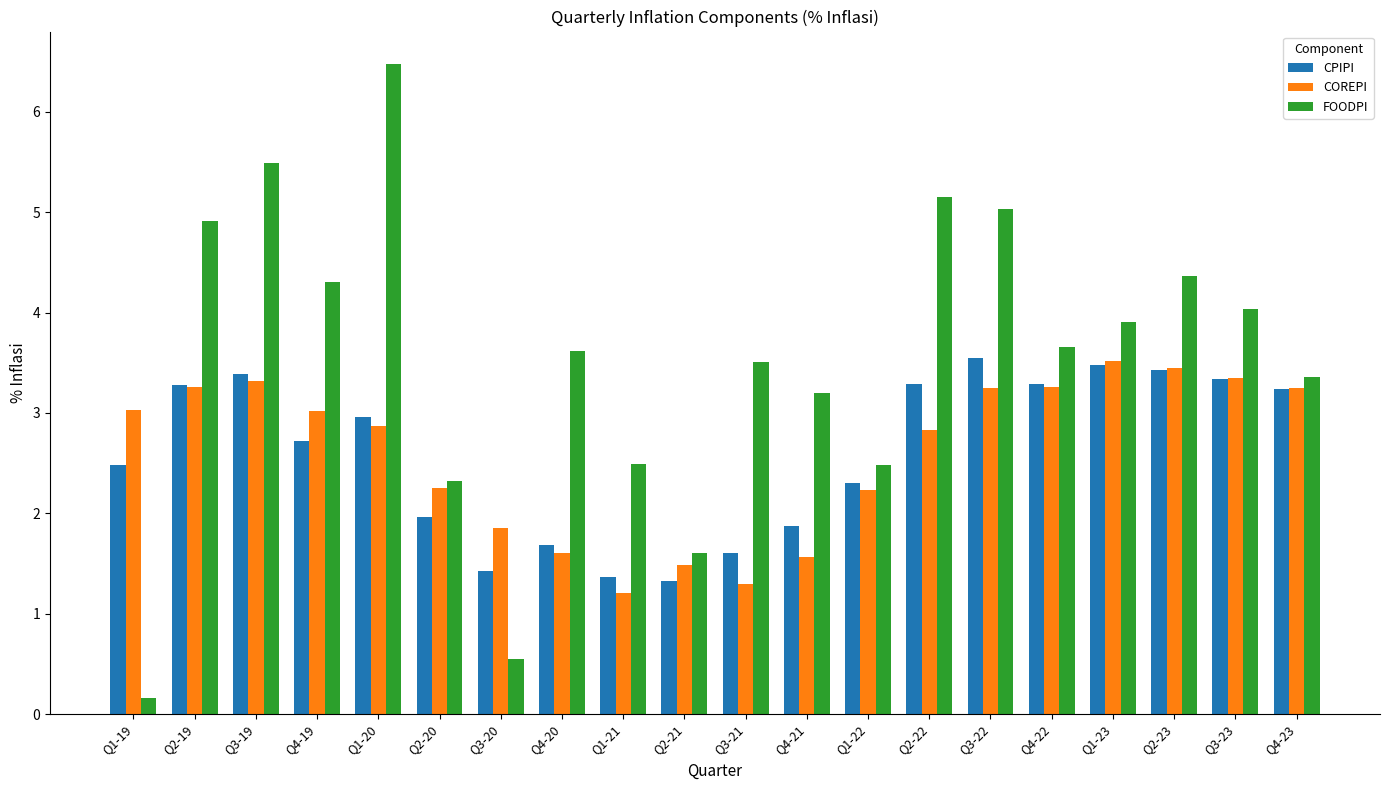

What is the difference between the CPIPI values at Q3-21 and Q3-20?

0.2